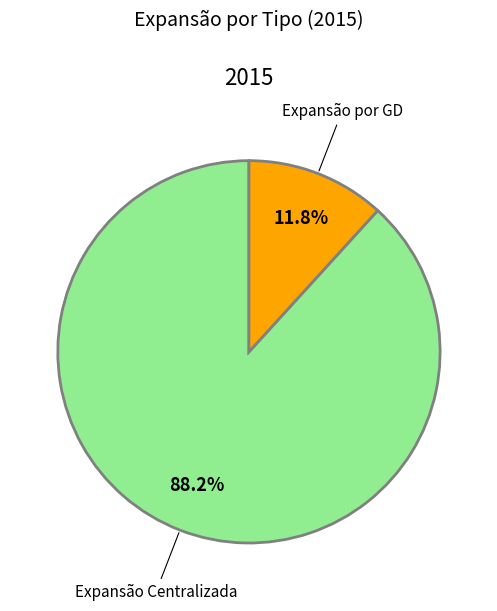

Is there any slice that represents more than half of the pie?

Yes